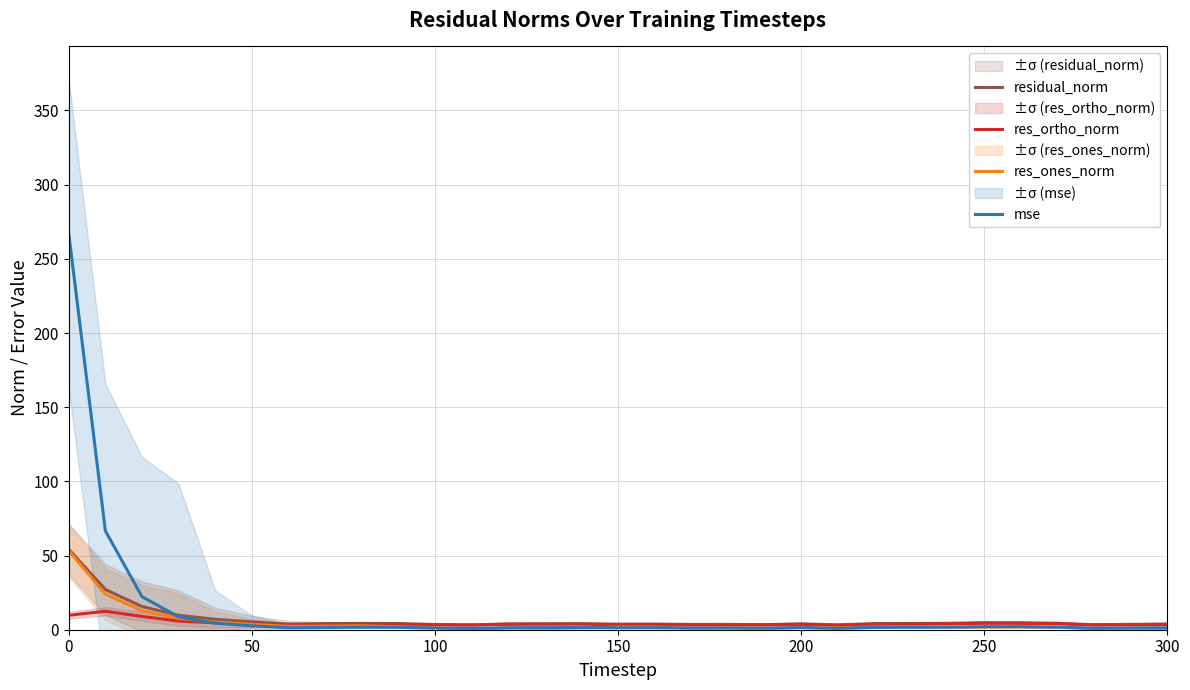

The res_ortho_norm series shows 9.7 at 0. True or false?

True